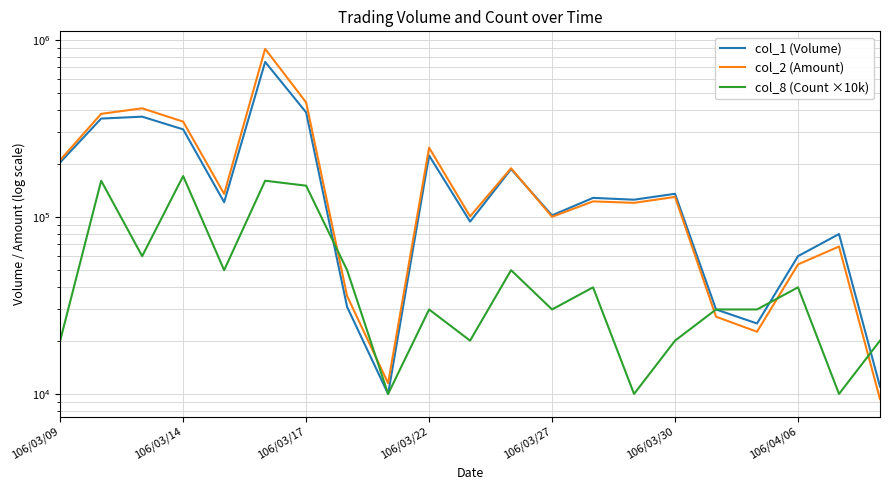

How many categories are shown in the chart?

21